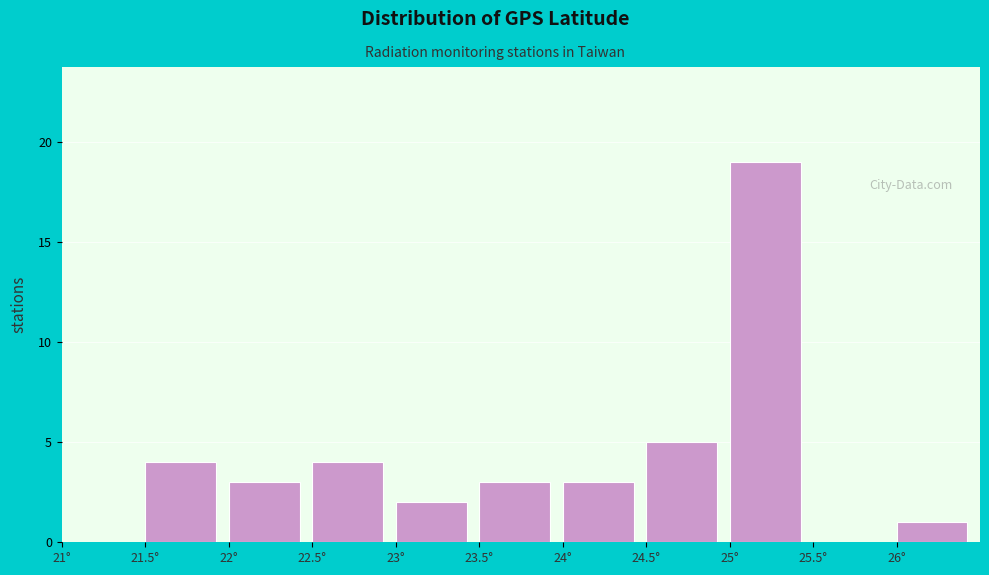

What is the height of the bar covering 24.0 to 24.5 on the x-axis? The values are not printed on the chart, so give them approximately, as read against the axis.

3